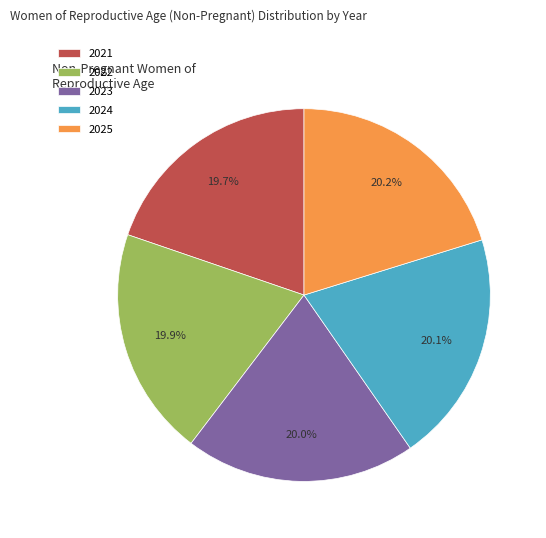

Is there any slice that represents more than half of the pie?

No